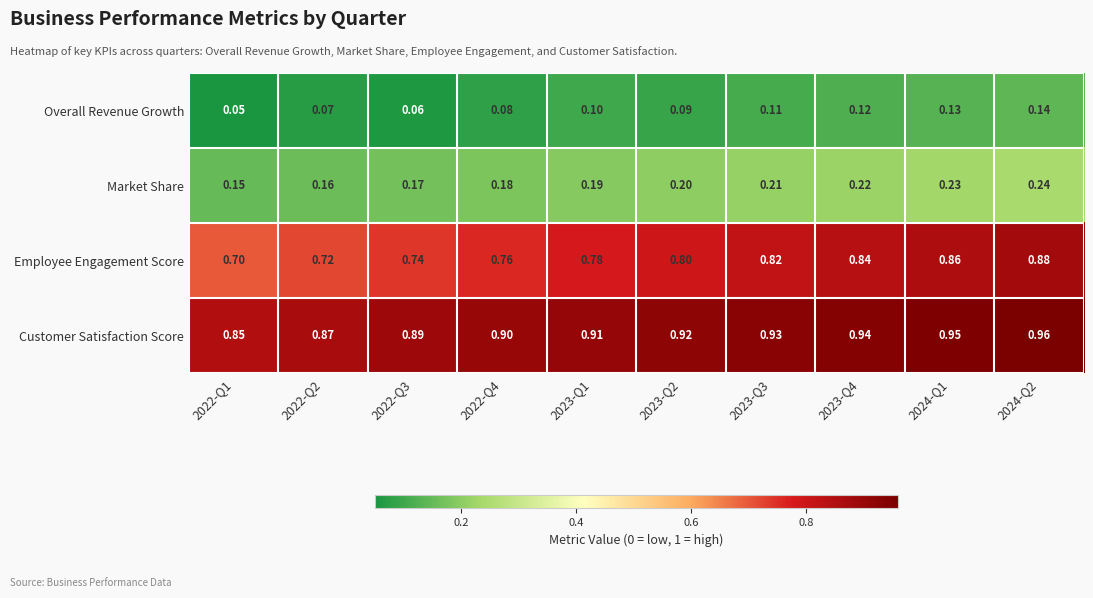

Between 2022-Q4 and 2023-Q4, which series saw the biggest shift?

Employee Engagement Score